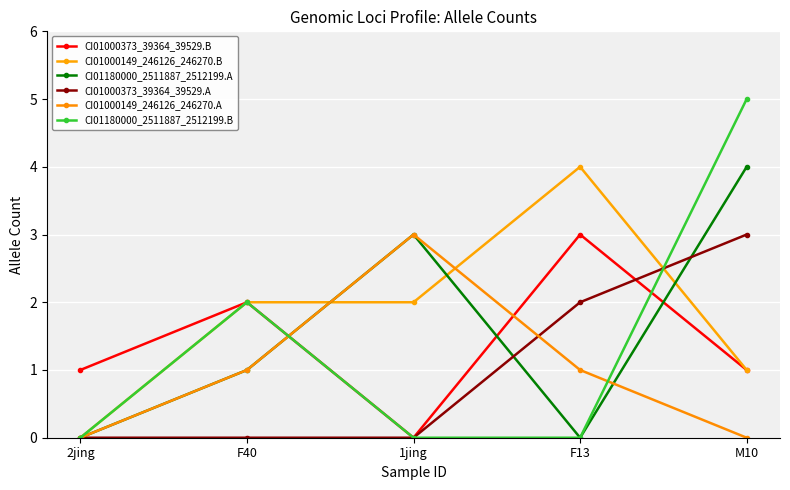

What is the spread (max minus min) of values at 1jing?

3